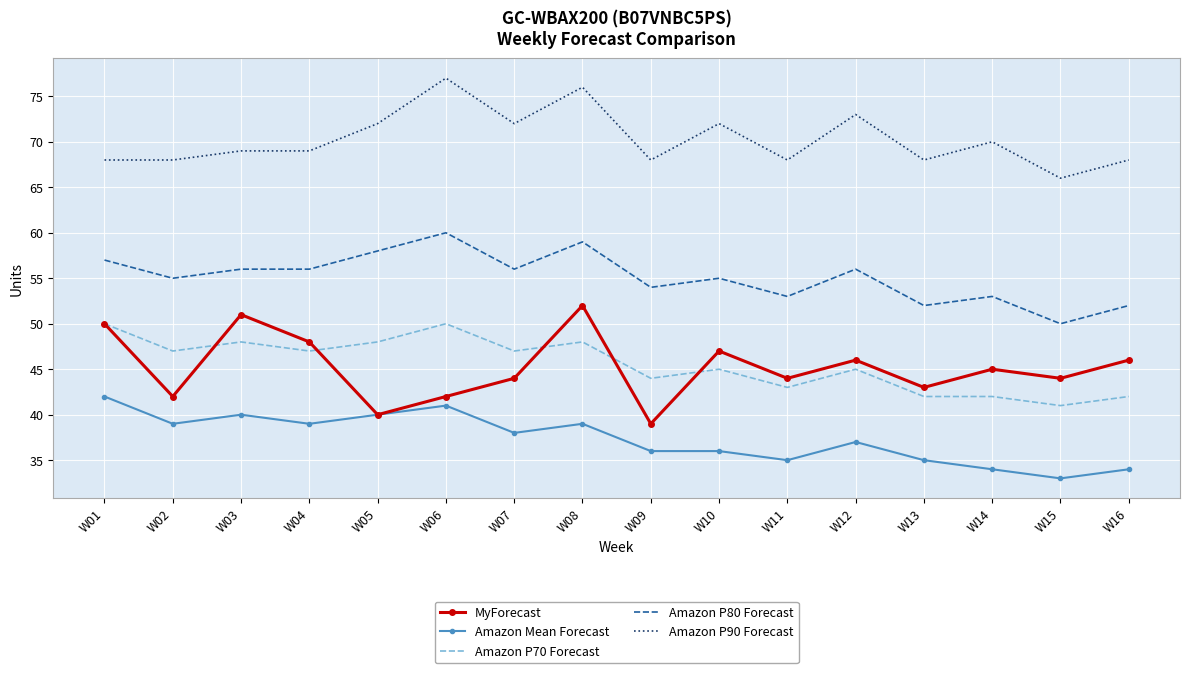

True or false: Amazon P70 Forecast has more than 1 interior local peaks.

True